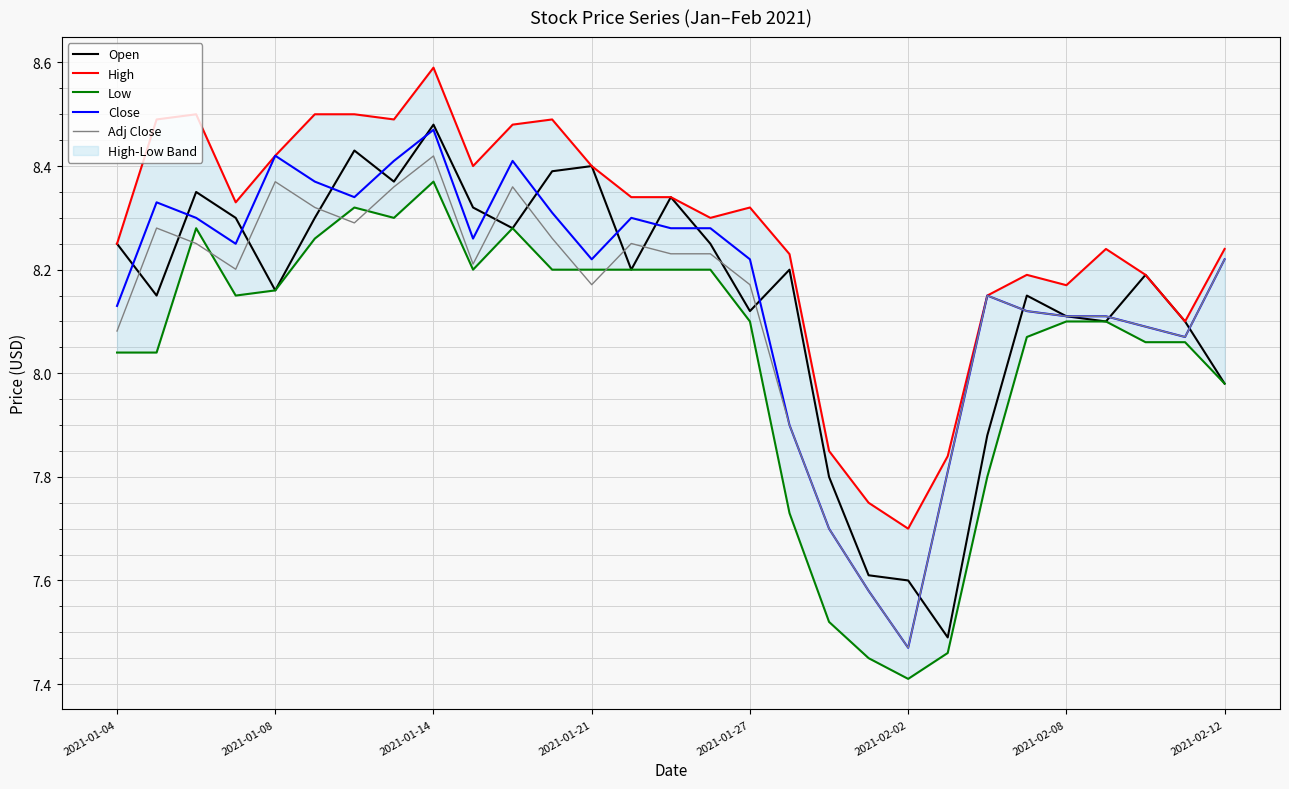

What is the sum of all Open values?

236.3